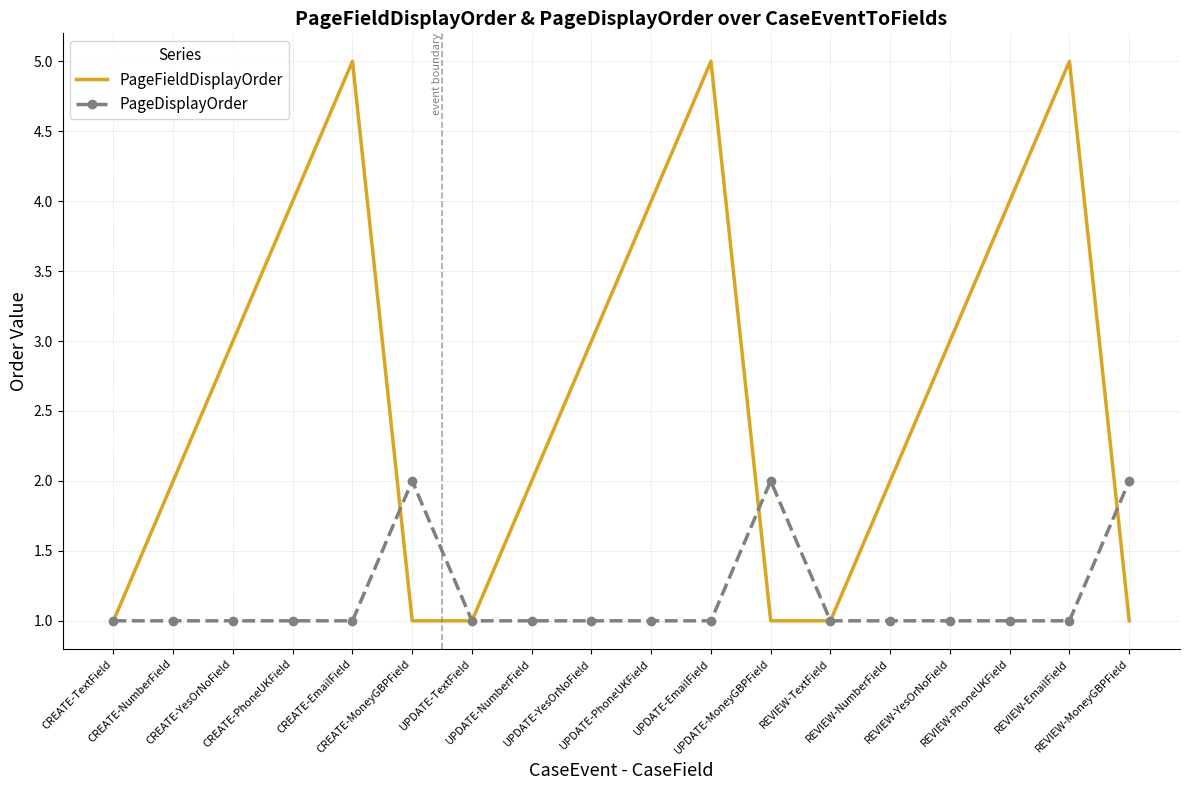

What is the total value across all series at REVIEW-NumberField?

3